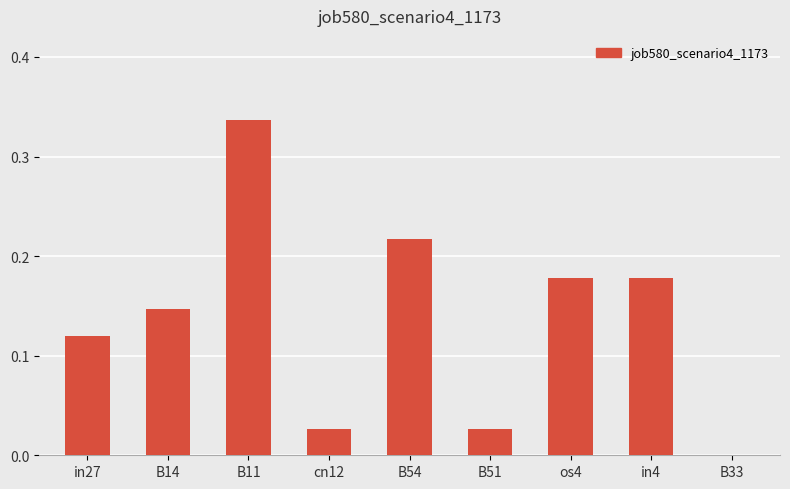

How many positive values are there?

8